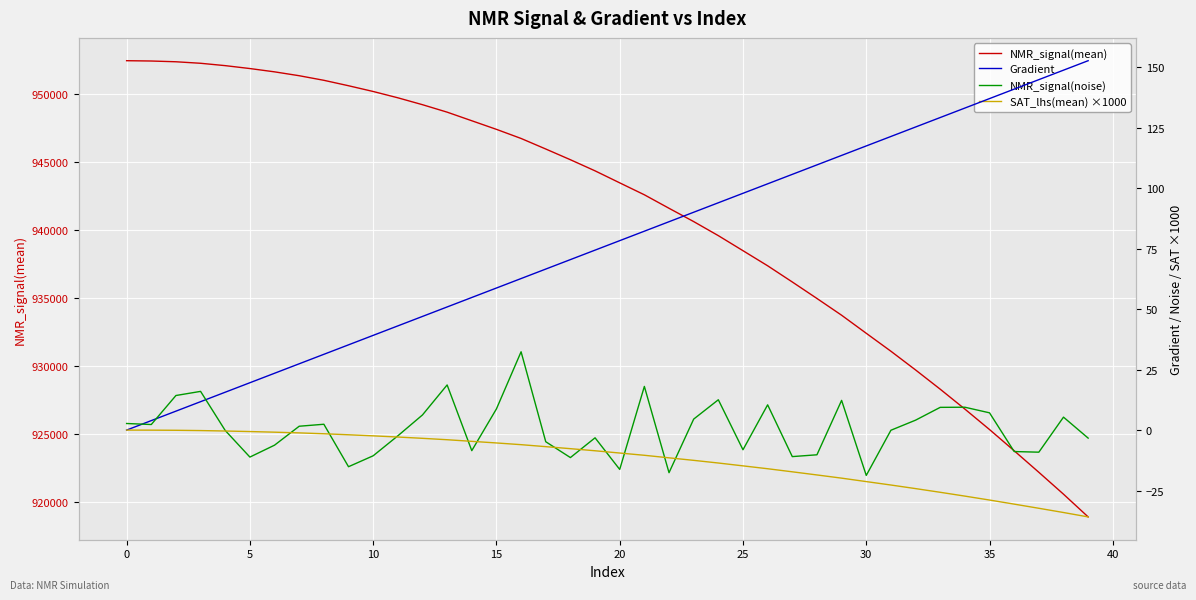

What are all the series names shown in the legend?

NMR_signal(mean), Gradient, NMR_signal(noise), SAT_lhs(mean) ×1000